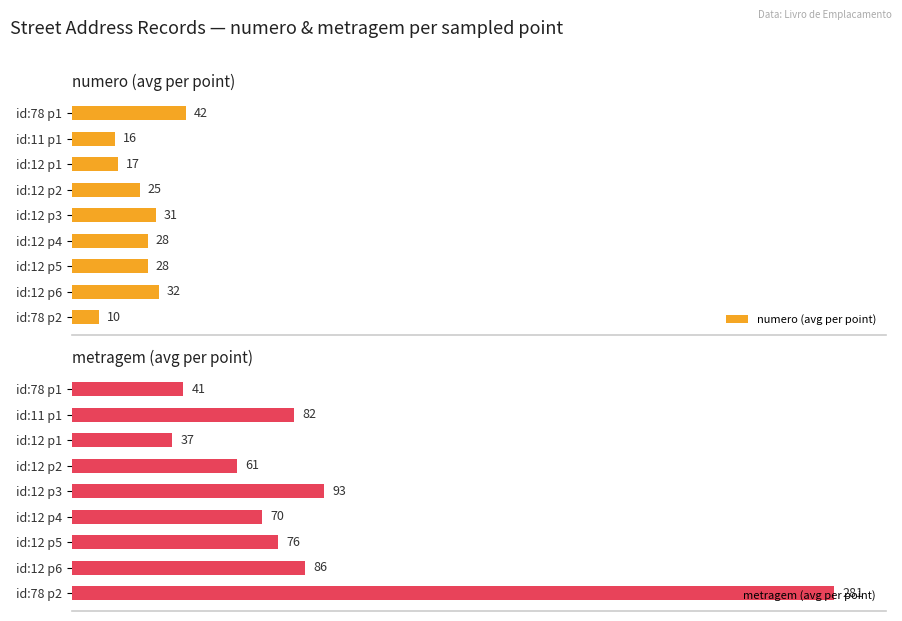

At which label does numero (avg per point) reach its peak?

id:78 p1